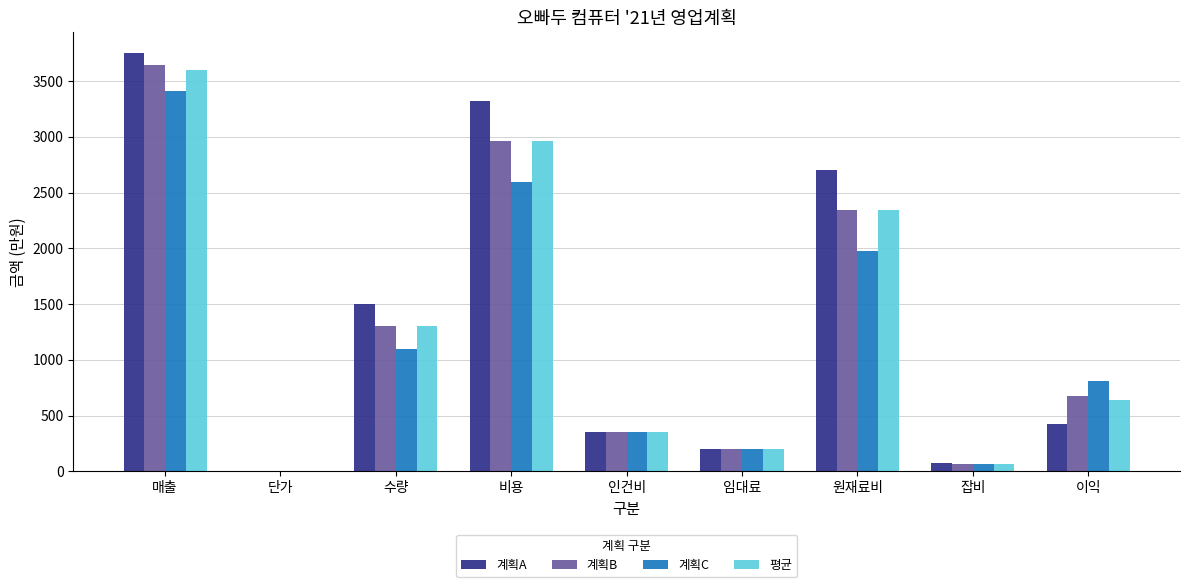

At which category is the sum across all series the highest?

매출